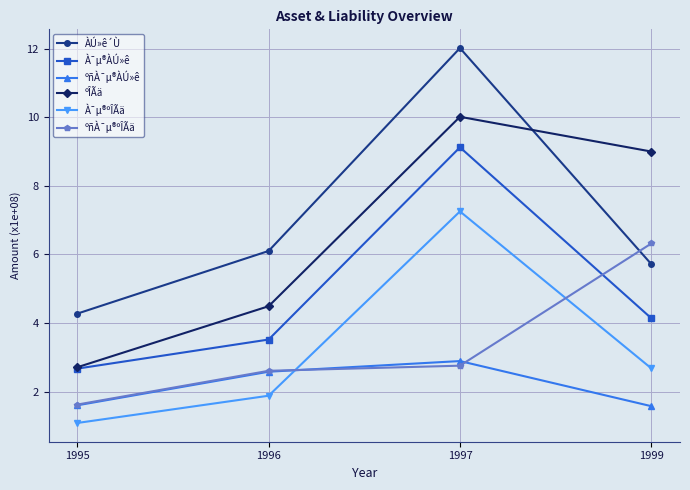

How many lines are shown in the chart?

6